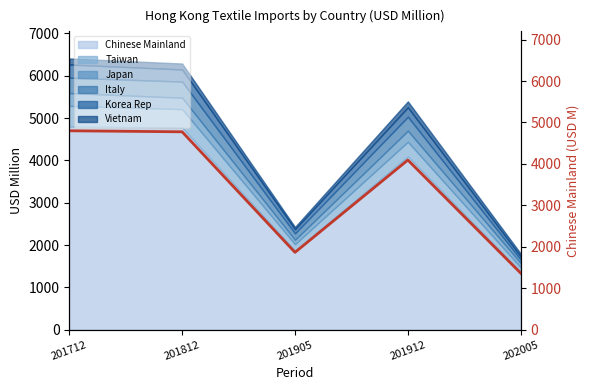

Which category has the lowest value in the Chinese Mainland series?

202005